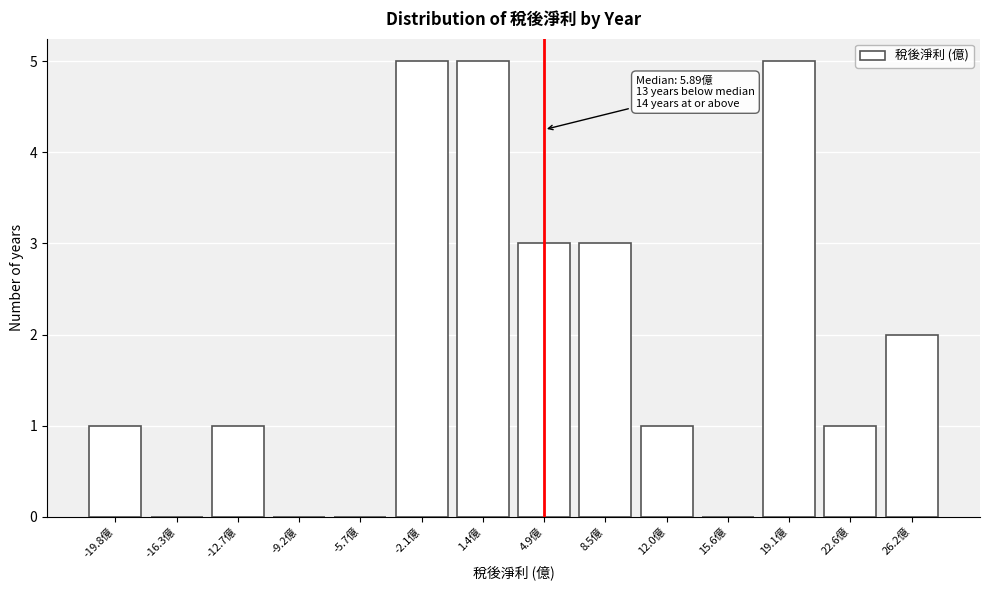

Reading left to right, extract all data points from this chart.

-19.8億=1	-16.3億=0	-12.7億=1	-9.2億=0	-5.7億=0	-2.1億=5	1.4億=5	4.9億=3	8.5億=3	12.0億=1	15.6億=0	19.1億=5	22.6億=1	26.2億=2